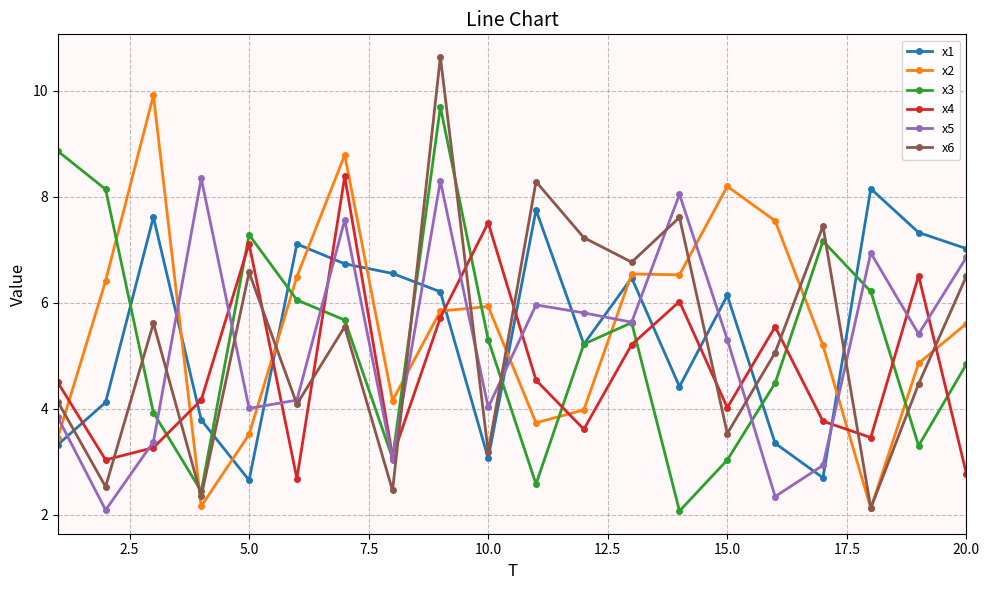

What is the minimum value for x6?

2.1